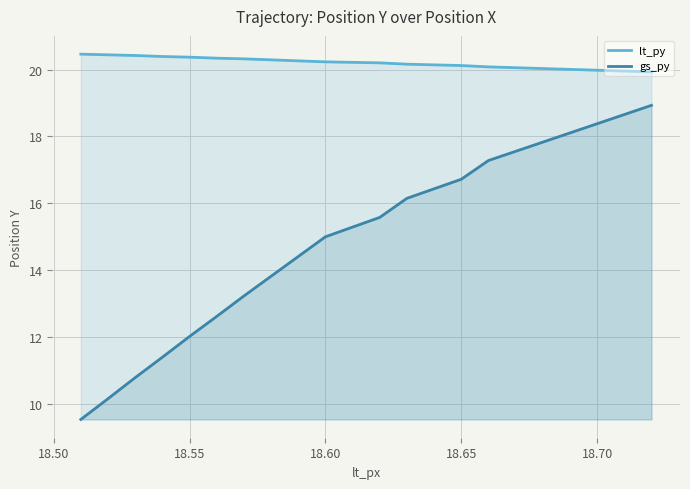

Rank the series by their maximum value, from highest to lowest.

lt_py, gs_py